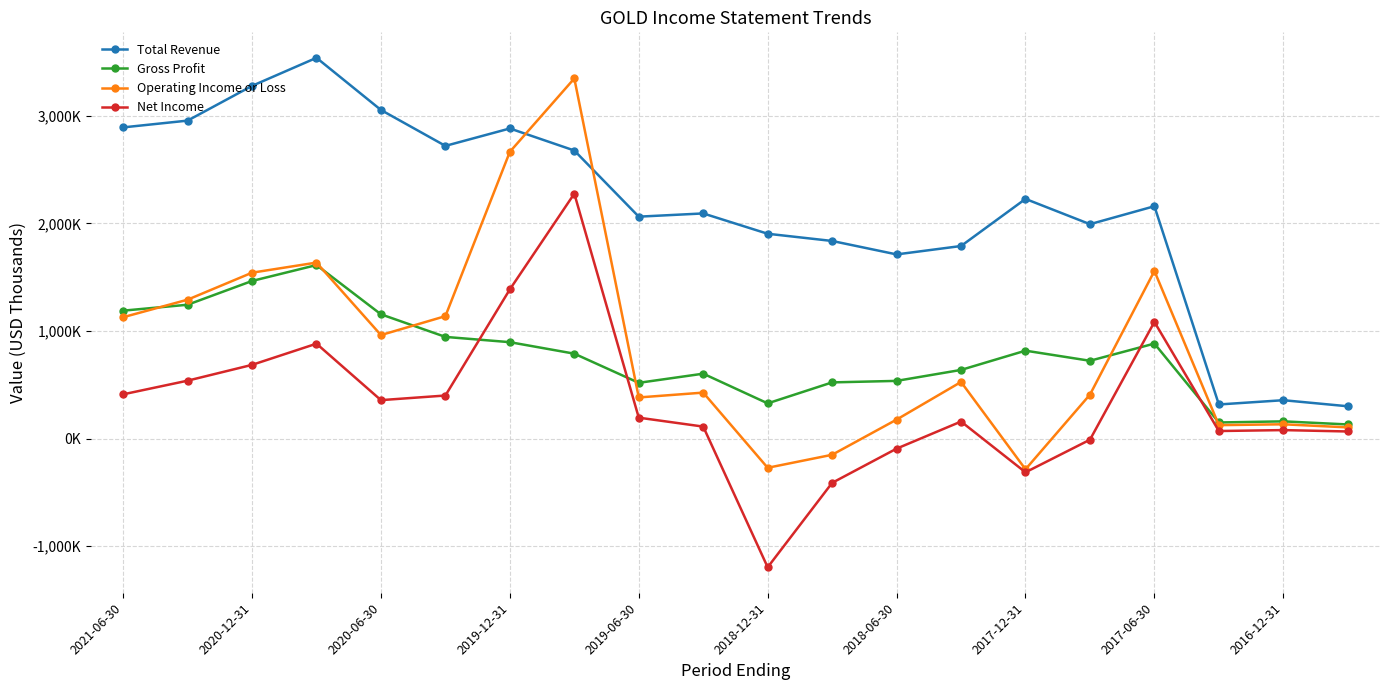

What is the difference between the second highest and minimum values in the Net Income series?

2584000